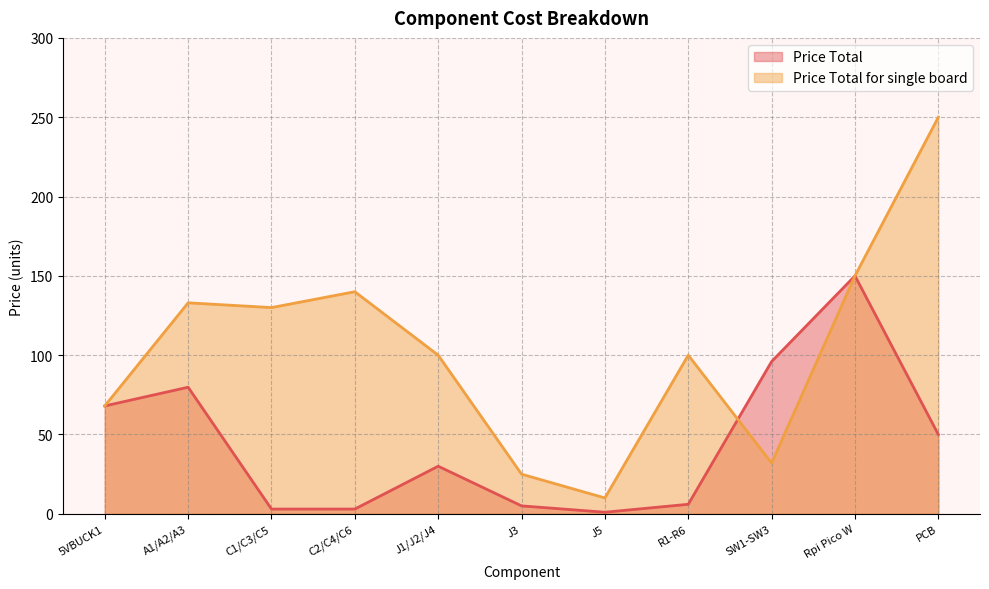

Which label corresponds to the smallest value in the chart?

J5